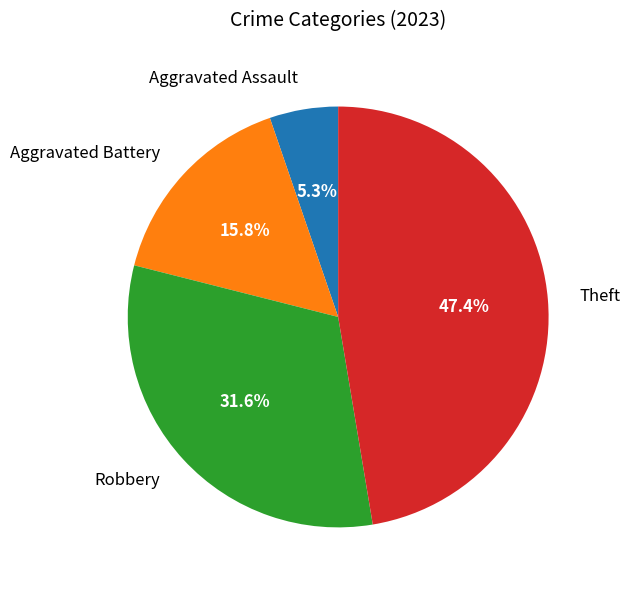

Is there a majority slice in this chart?

No